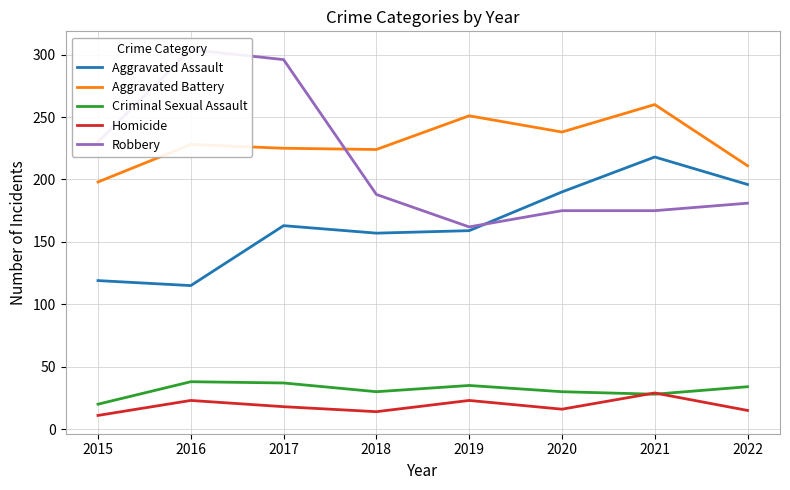

Is the value of Robbery at 2021 greater than the value of Aggravated Assault at 2021?

No